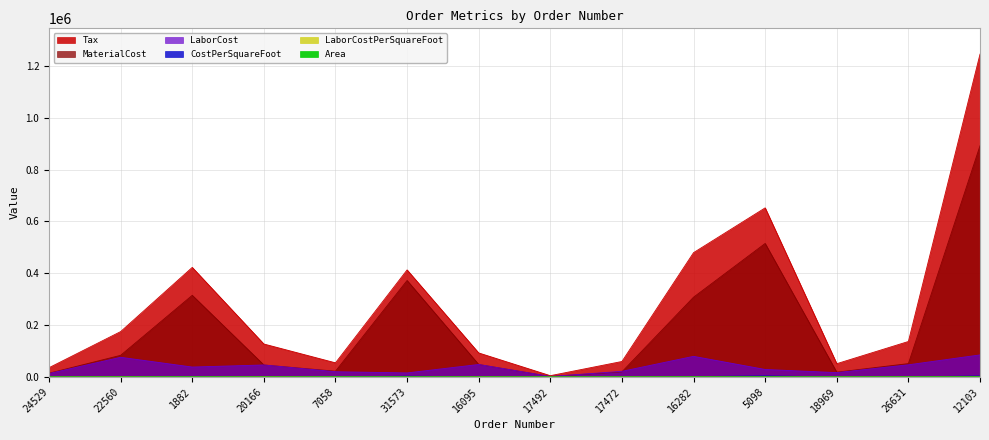

Which series has the largest total across all categories?

Tax